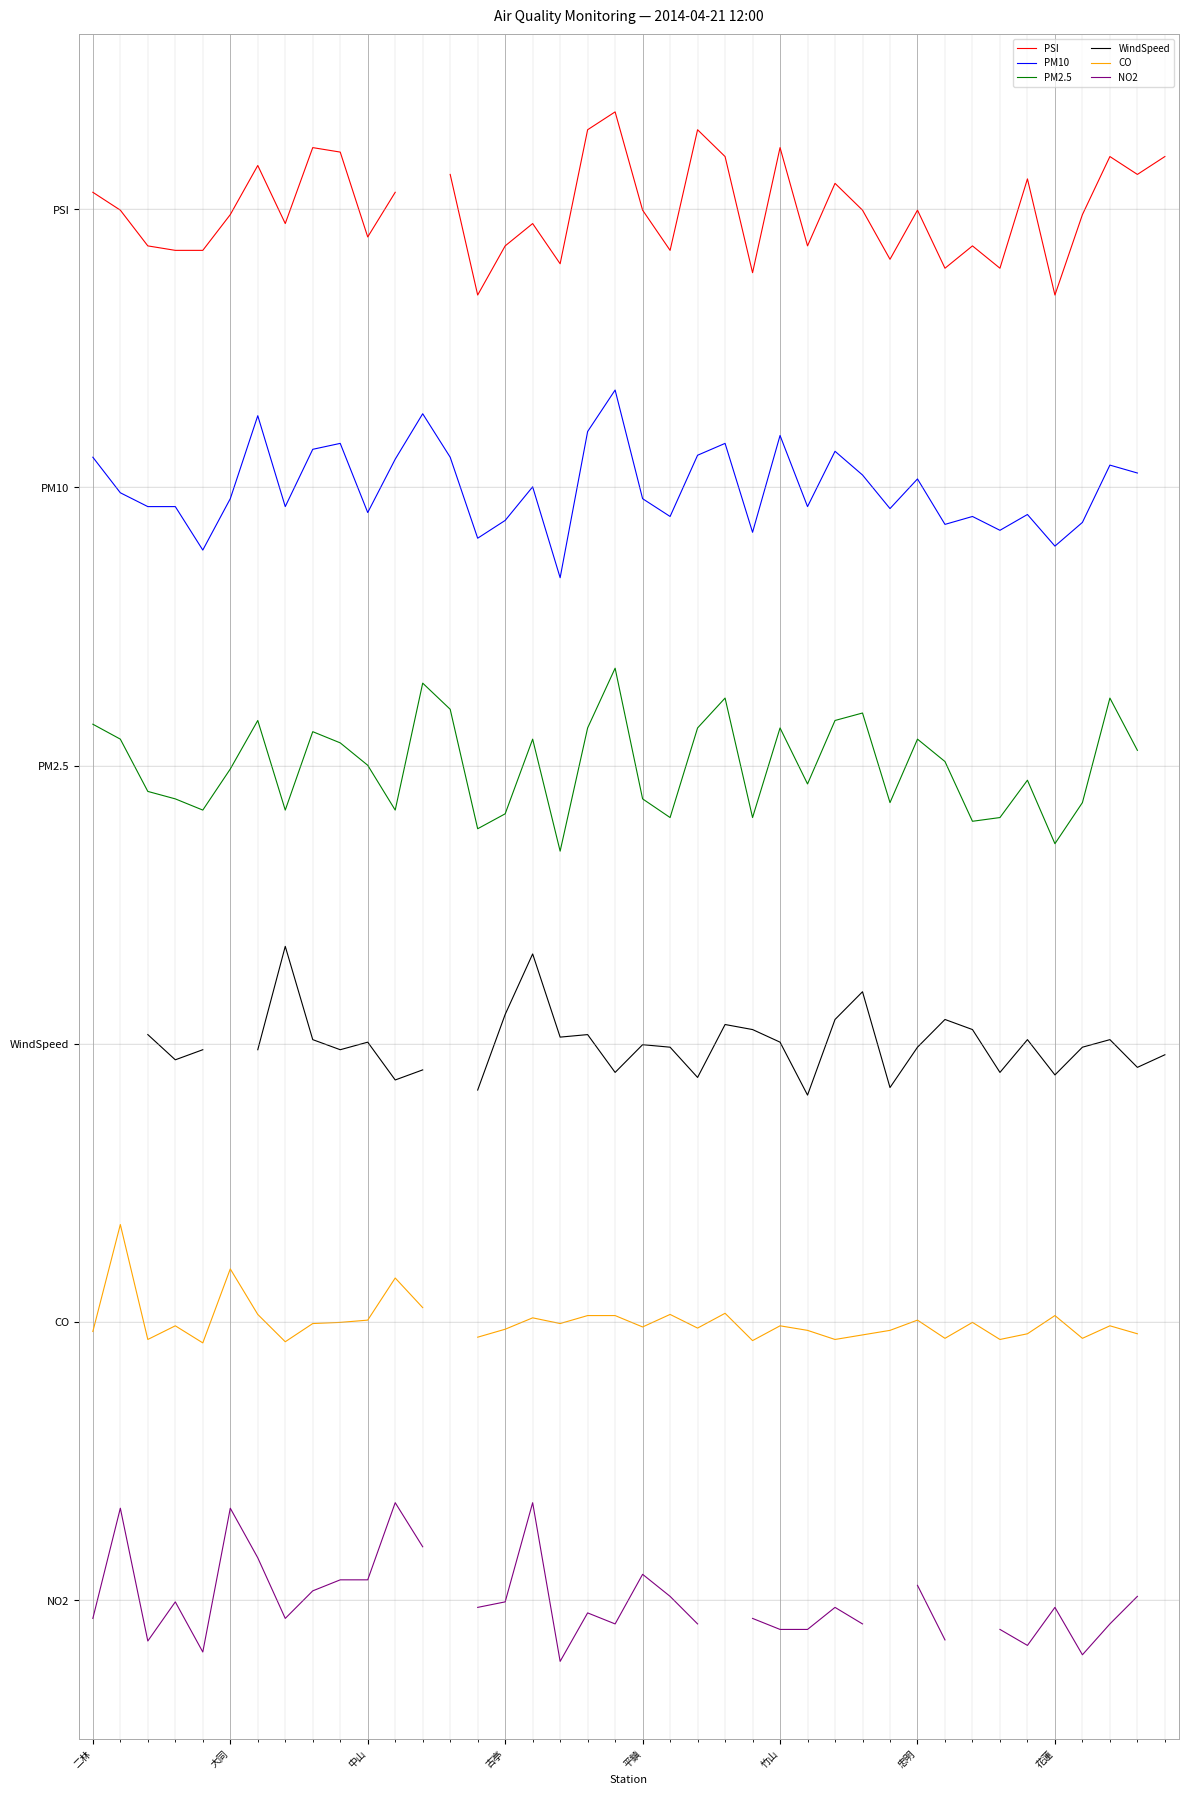

How many interior local peaks does the PM10 series have?

12